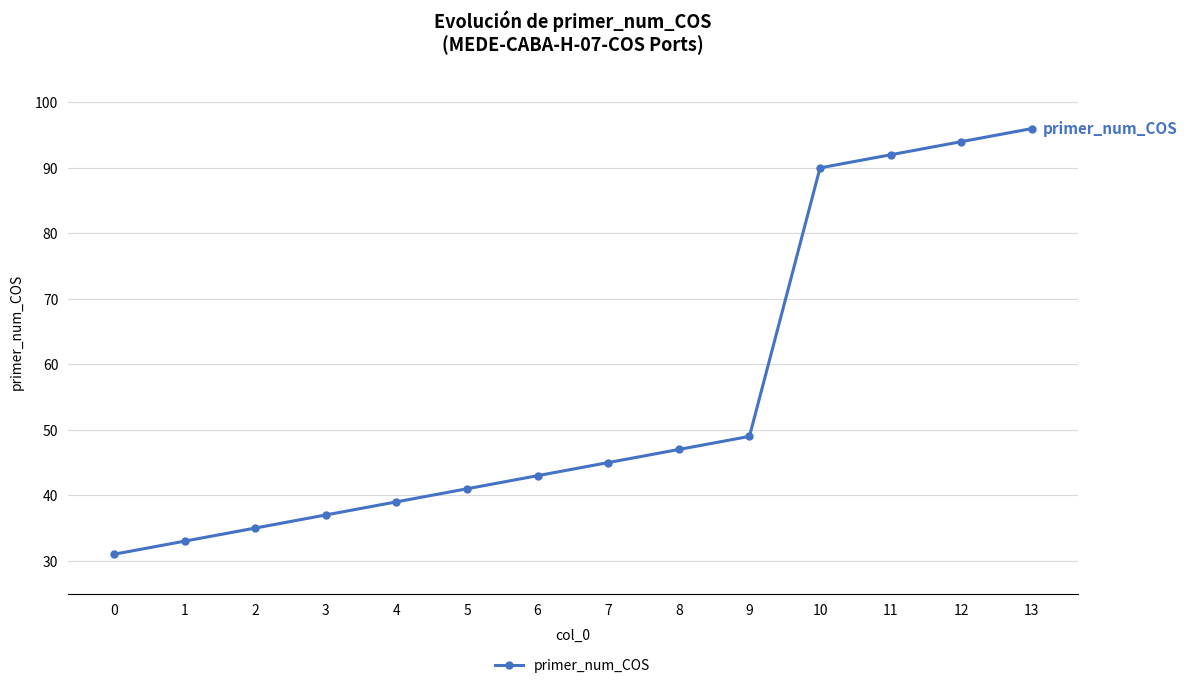

List the labels in order of value, smallest first.

0, 1, 2, 3, 4, 5, 6, 7, 8, 9, 10, 11, 12, 13